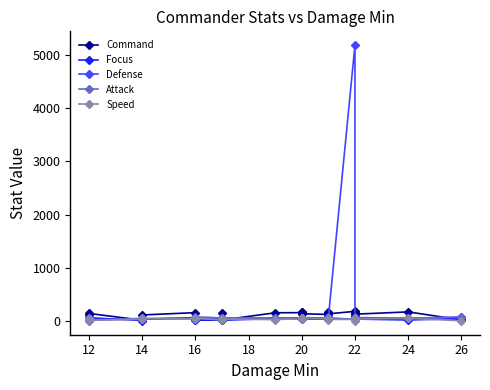

How many times do Attack and Defense cross each other?

8